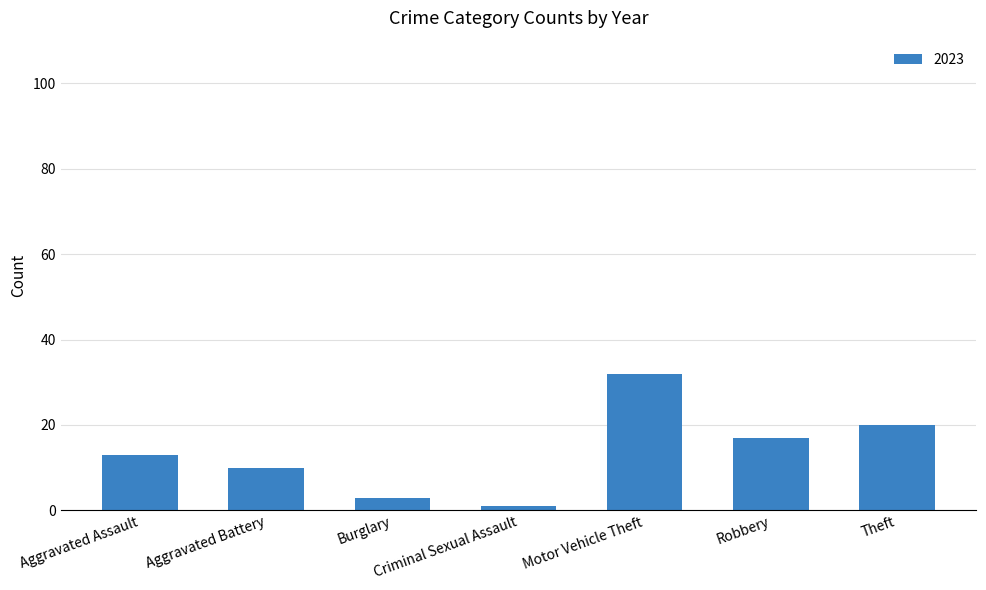

Which label corresponds to the largest value in the chart?

Motor Vehicle Theft